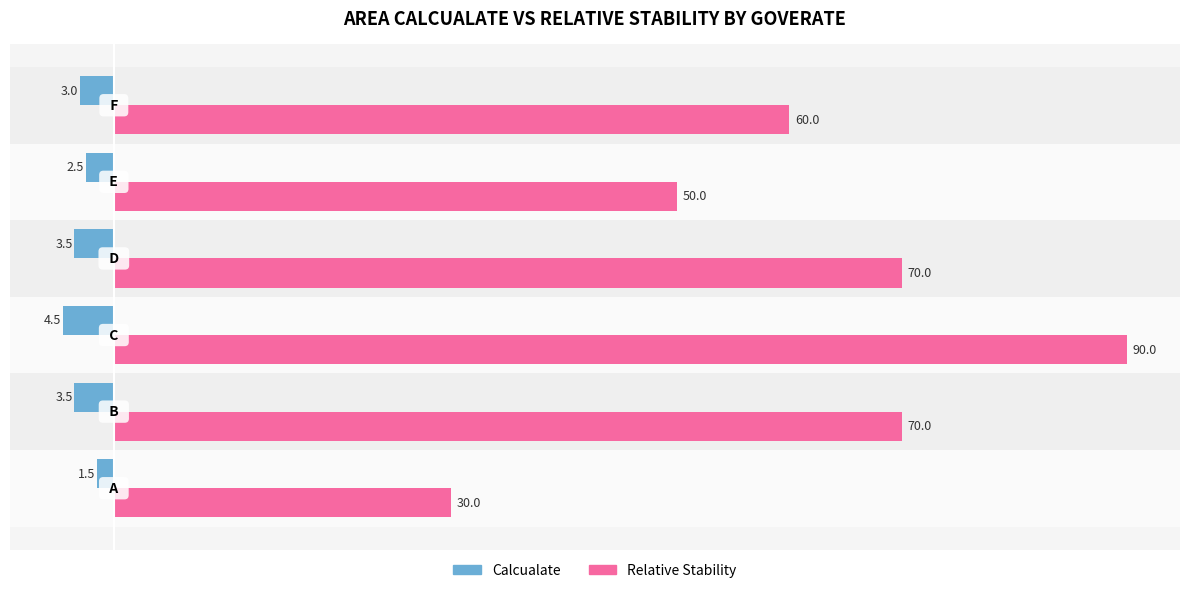

What is the difference between the maximum and minimum values in the Calcualate series?

3.0